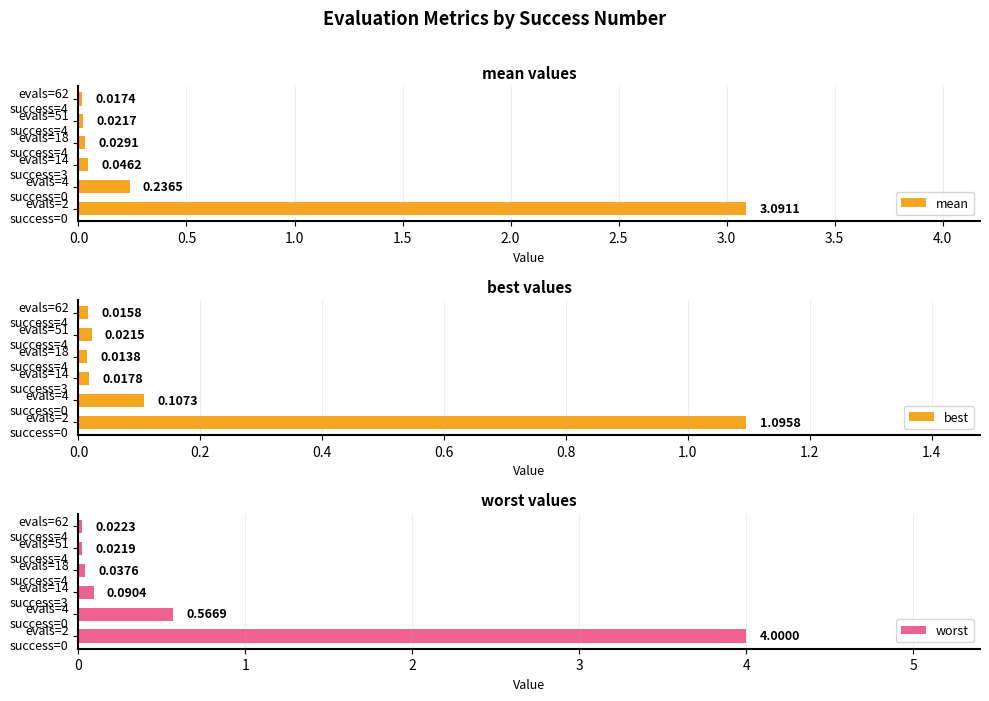

Does the chart contain stacked bars?

No